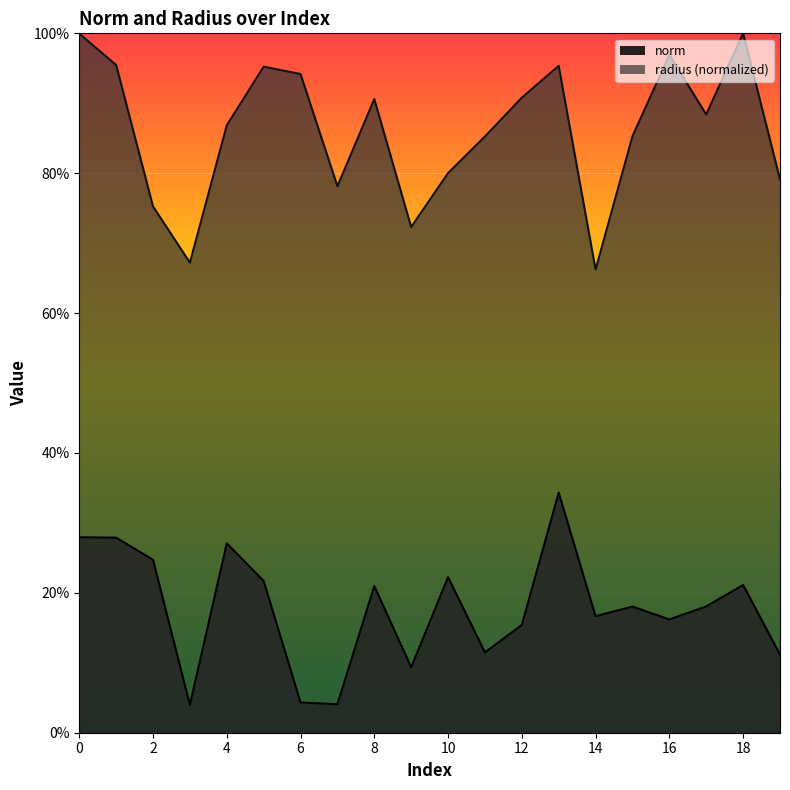

Which category has the lowest value across all series?

3